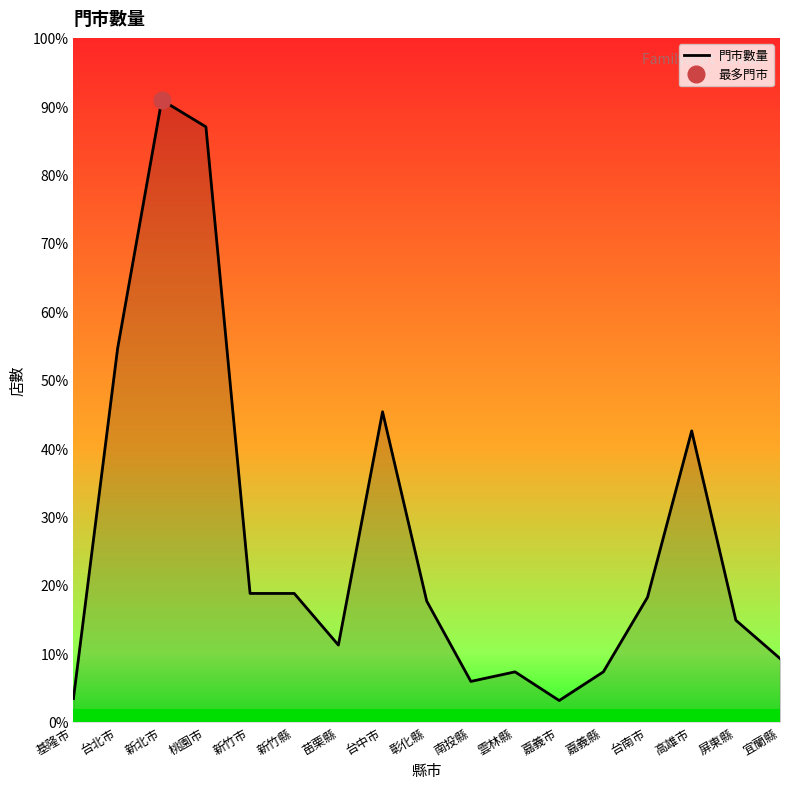

Rank the categories by value from lowest to highest.

嘉義市, 基隆市, 南投縣, 雲林縣, 嘉義縣, 宜蘭縣, 苗栗縣, 屏東縣, 彰化縣, 台南市, 新竹市, 新竹縣, 高雄市, 台中市, 台北市, 桃園市, 新北市